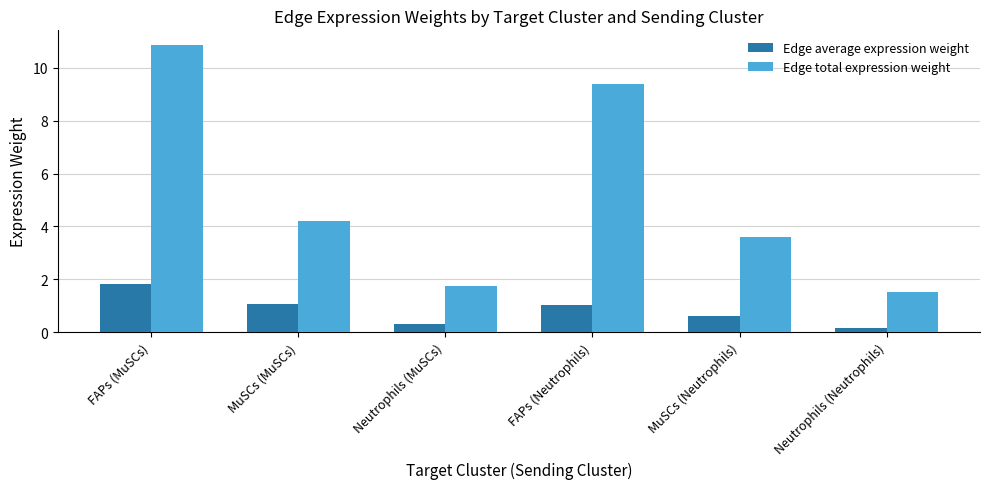

What is the lowest value of the Edge average expression weight series?

0.2